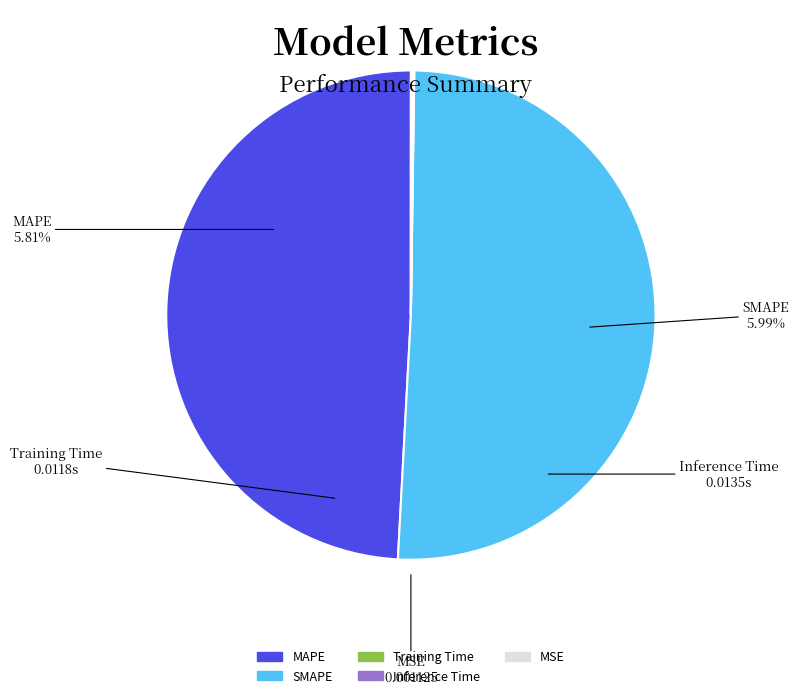

How many slices are in this pie chart?

5